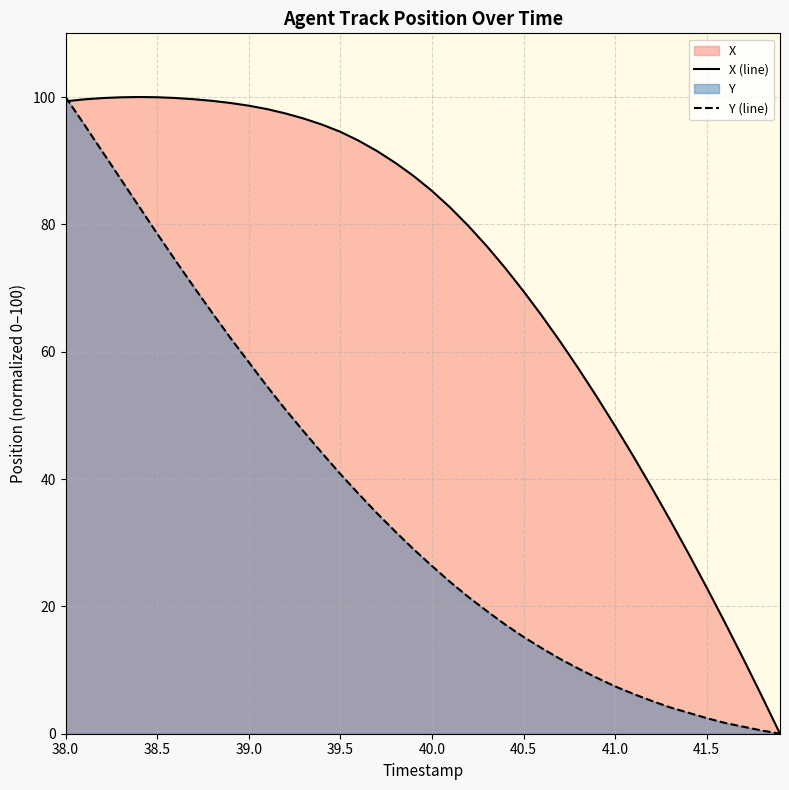

Rank the series at 41.5 from lowest to highest value.

Y (line), X (line)